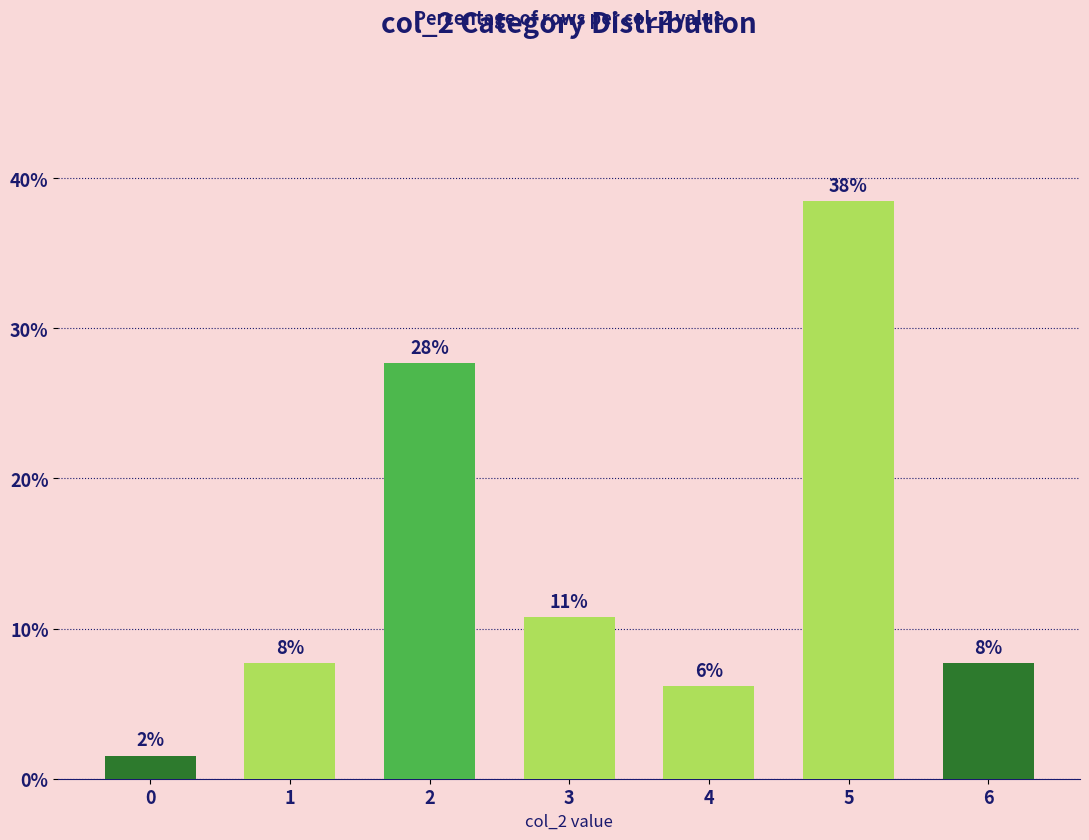

What is the maximum value shown in the chart?

38.5